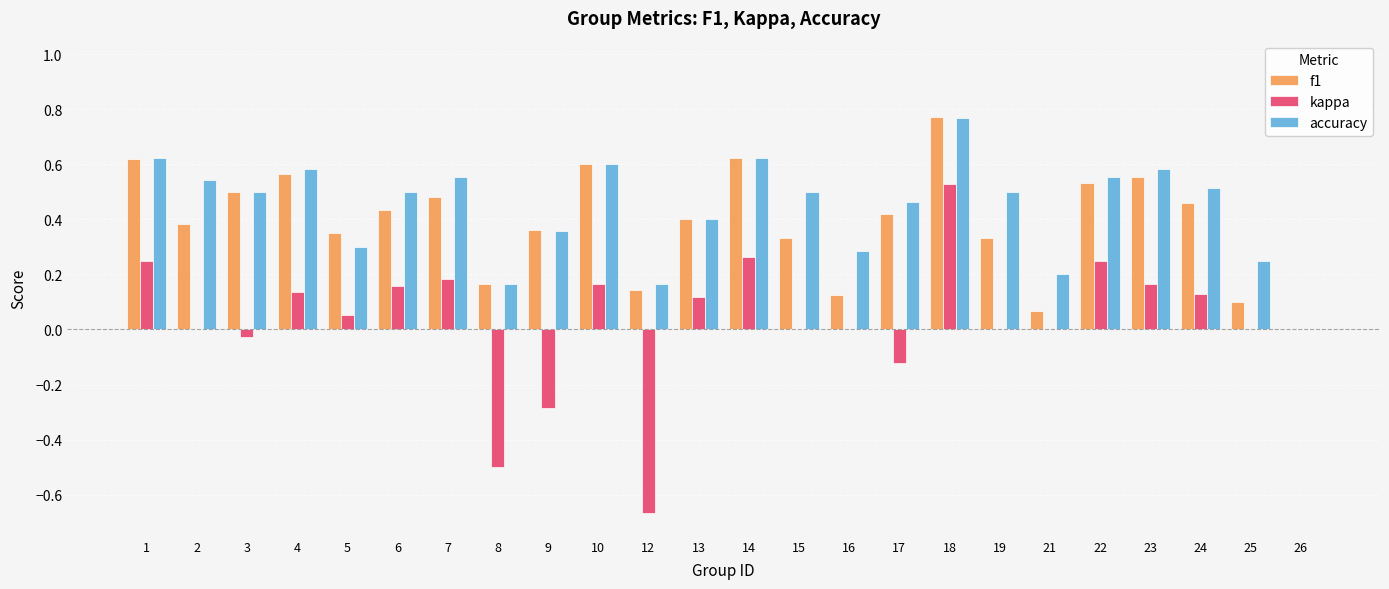

Between 3 and 4, which series saw the biggest shift?

kappa